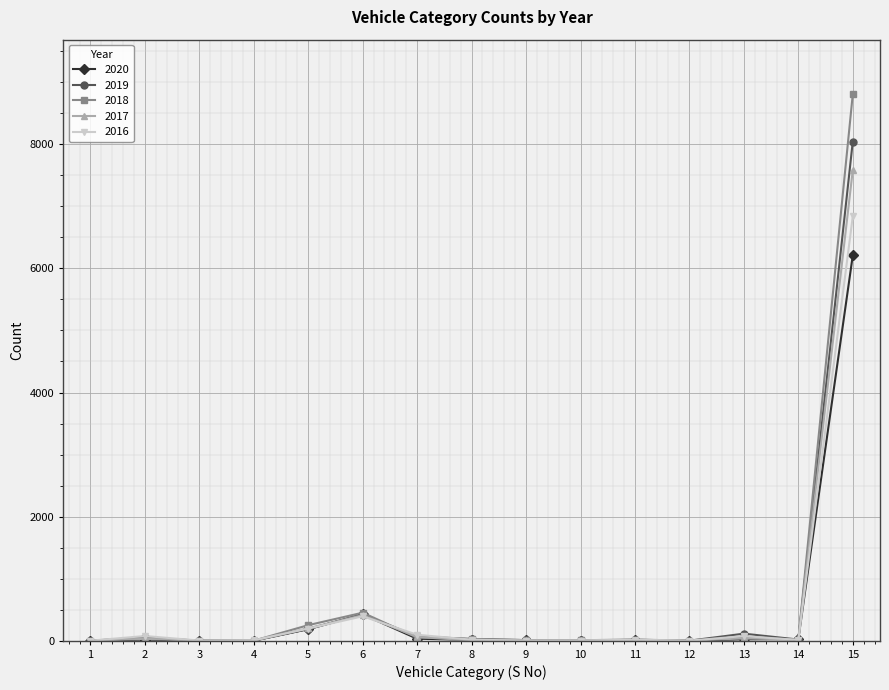

The value of 2020 at 6 is 424. True or false?

True